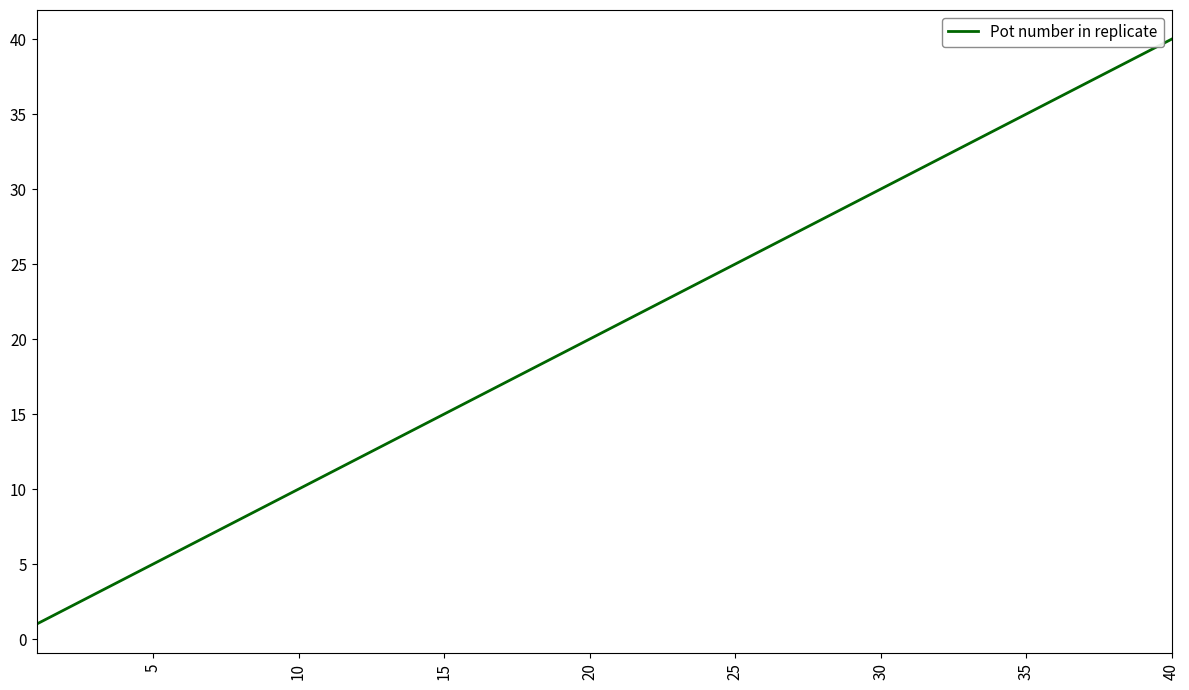

What is the greatest value displayed?

40